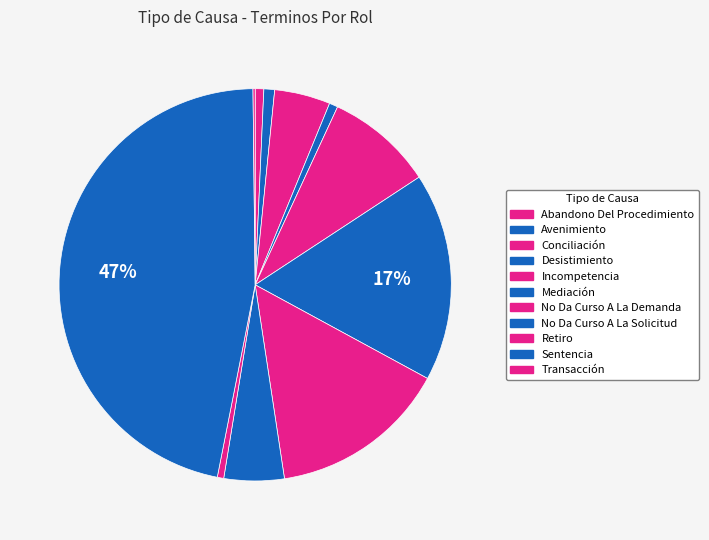

What percentage is the Desistimiento slice, to the nearest percent?

1%